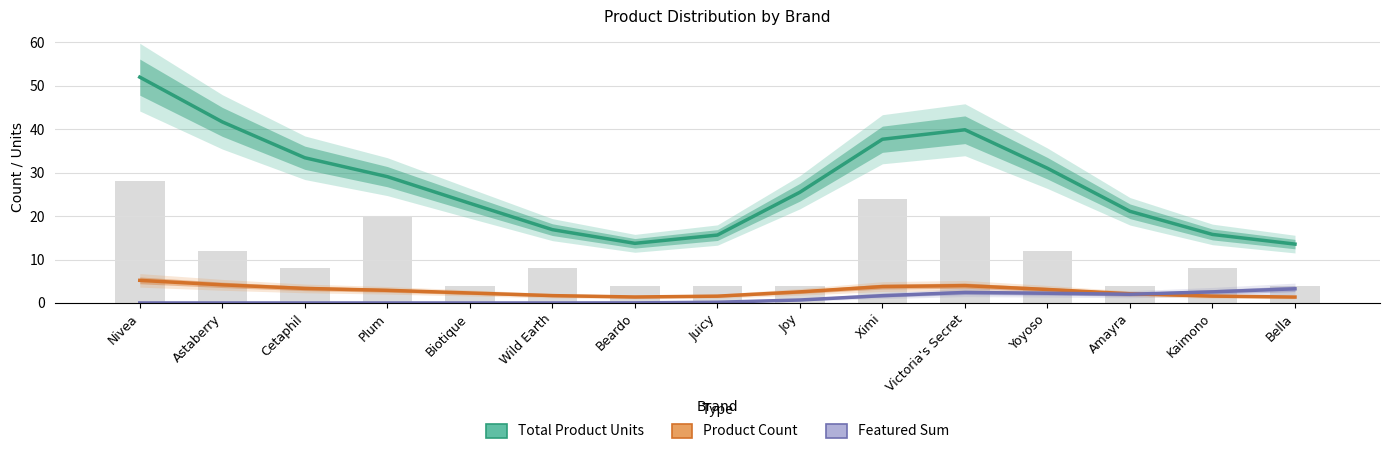

What is the value of the Total Product Units bar at the 1st from the left?

52.0